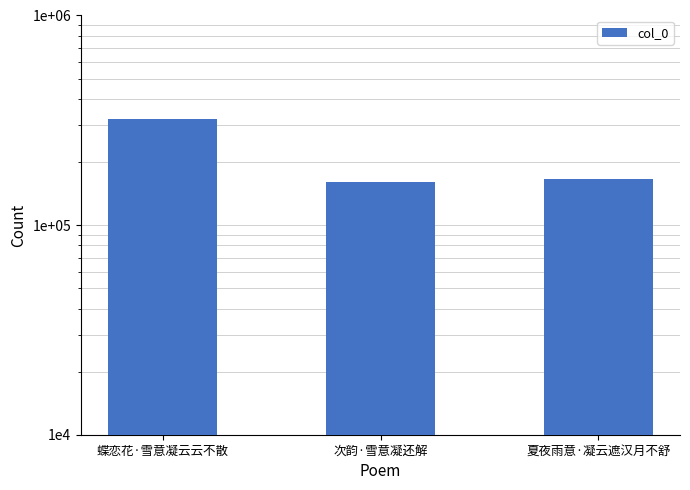

What value does the data have at 次韵·雪意凝还解?

159869